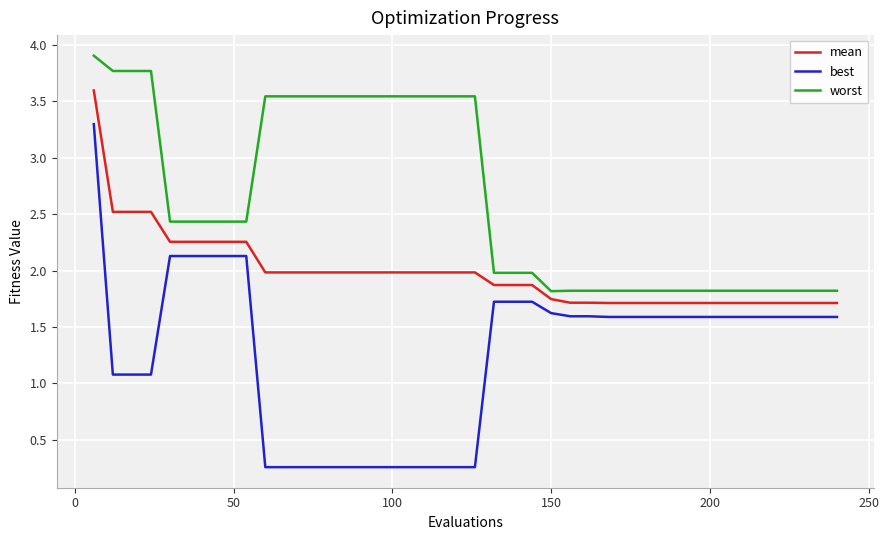

What is the greatest value displayed?

3.9